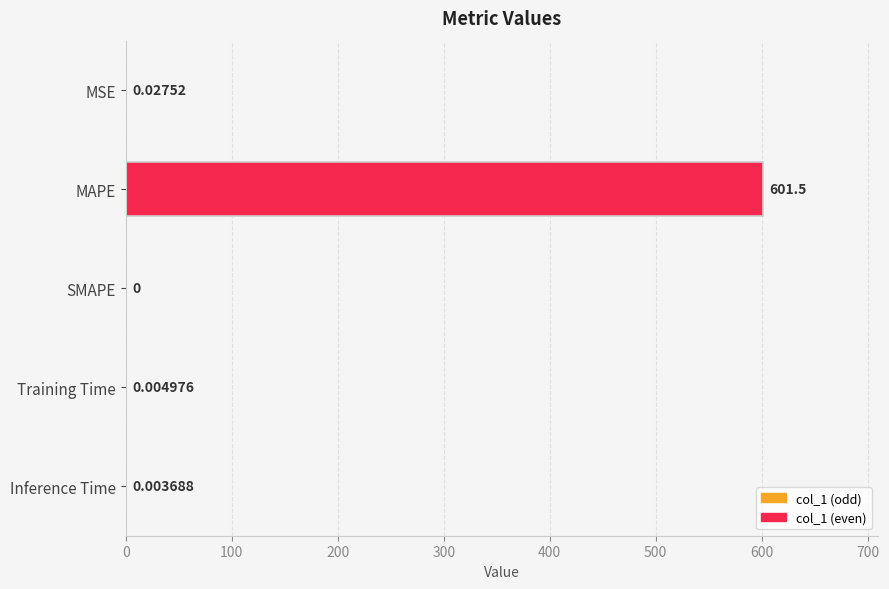

Where is the data nearest to the value 300?

MSE